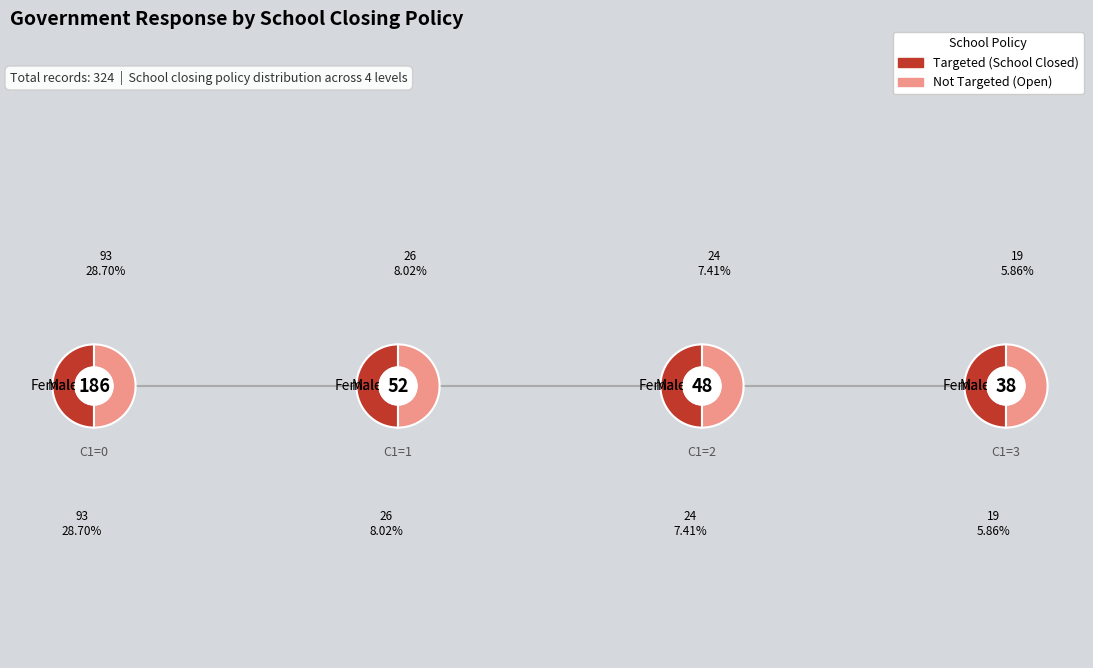

To the nearest percent, what percentage of the pie is C1_School.closing_0?

57%